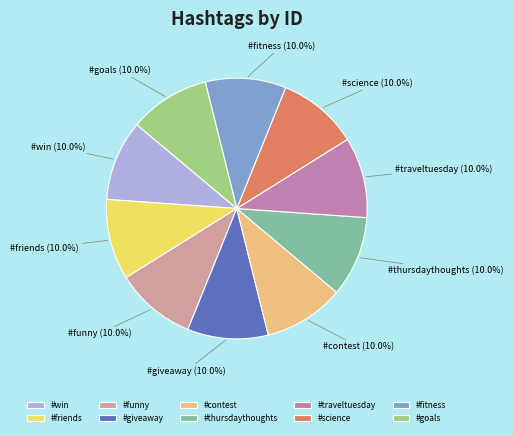

The #traveltuesday slice represents 1% of the pie. True or false?

False